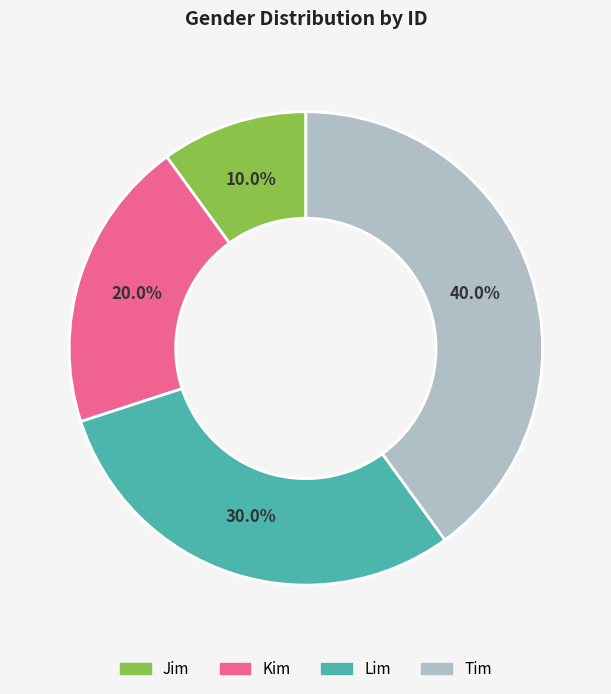

What is the smallest slice in the pie chart?

Jim